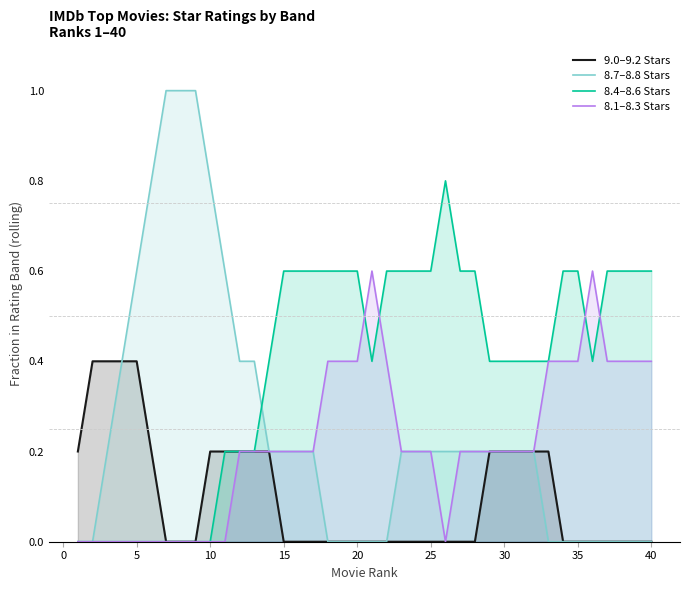

How many interior local valleys does the 8.4–8.6 Stars series have?

2